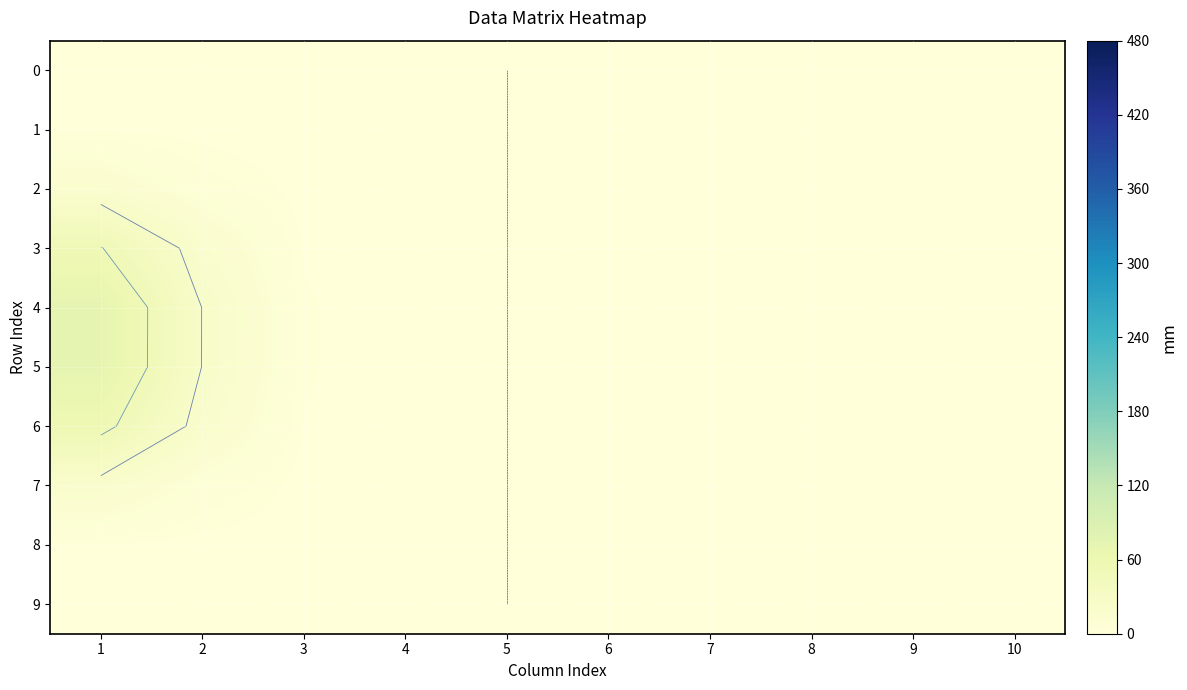

Between 9 and 6, which is larger?

9